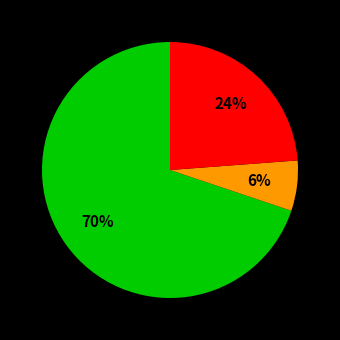

To the nearest percent, what is the average slice percentage?

33%